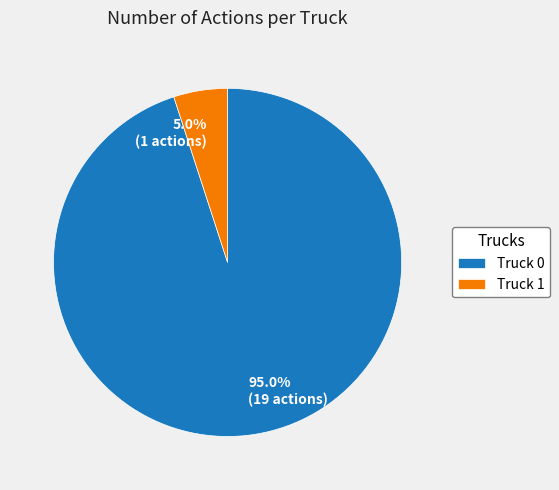

Is there a majority slice in this chart?

Yes